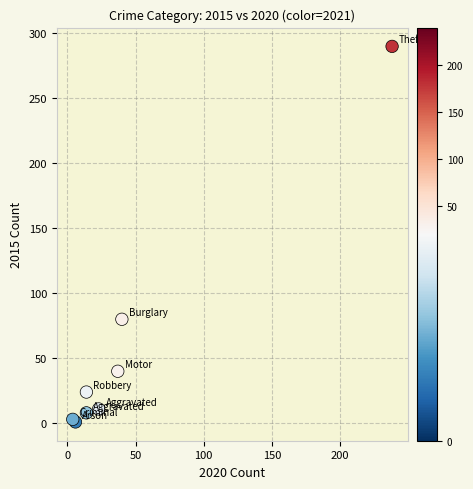

What Y value in the scatter plot is closest to 145?

80